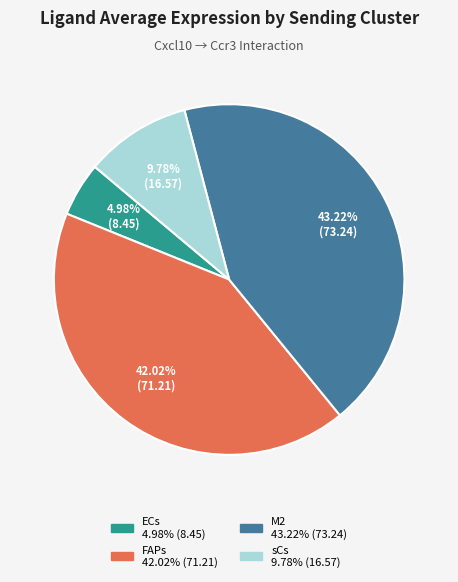

Combined, what portion of the pie is ECs and FAPs?

47.0%